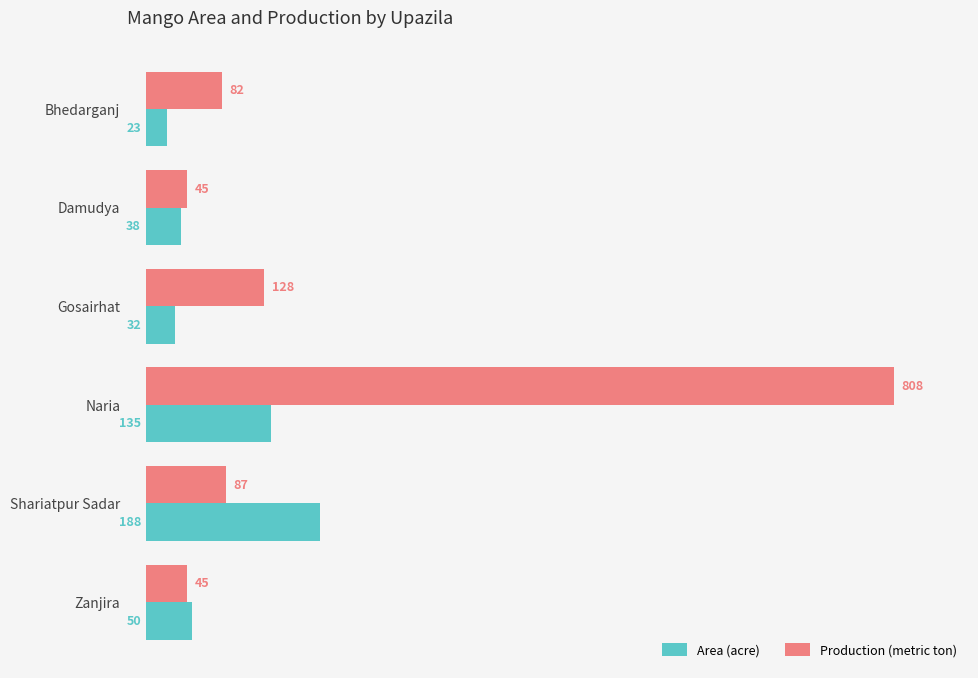

What is the difference between the maximum and minimum values in the Production (metric ton) series?

763